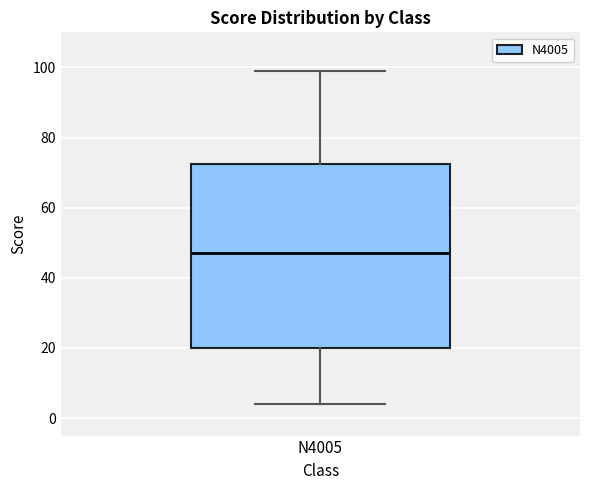

Where does the upper whisker of the box for N4005 end on the y-axis? The values are not printed on the chart, so give them approximately, as read against the axis.

100